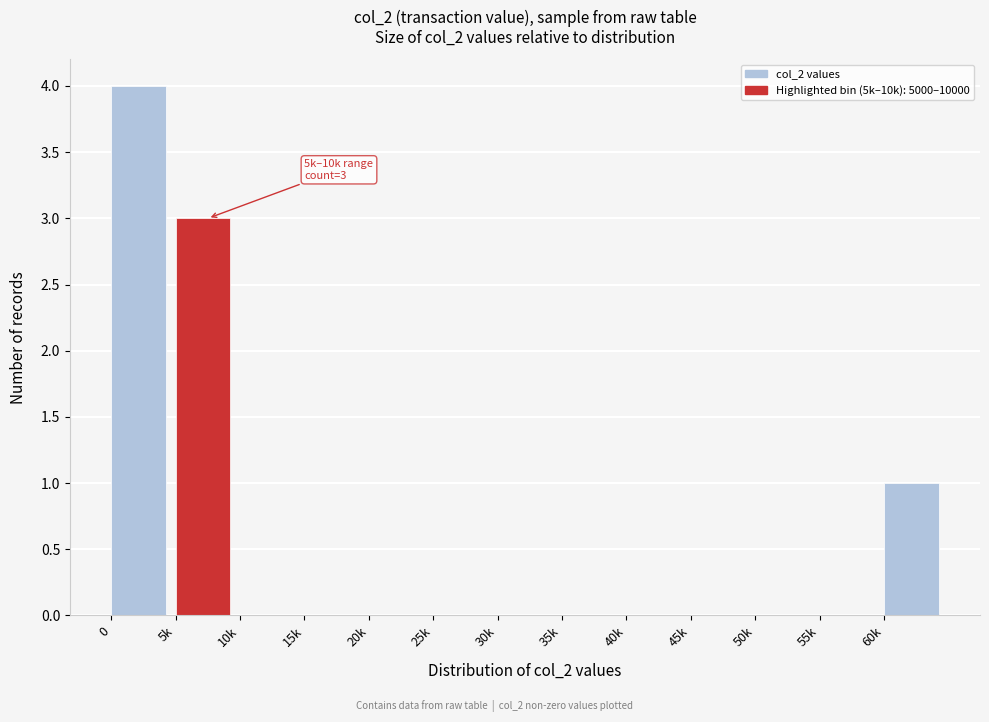

Reading left to right, list all the values displayed in this chart.

0=4	5k=3	10k=0	15k=0	20k=0	25k=0	30k=0	35k=0	40k=0	45k=0	50k=0	55k=0	60k=1